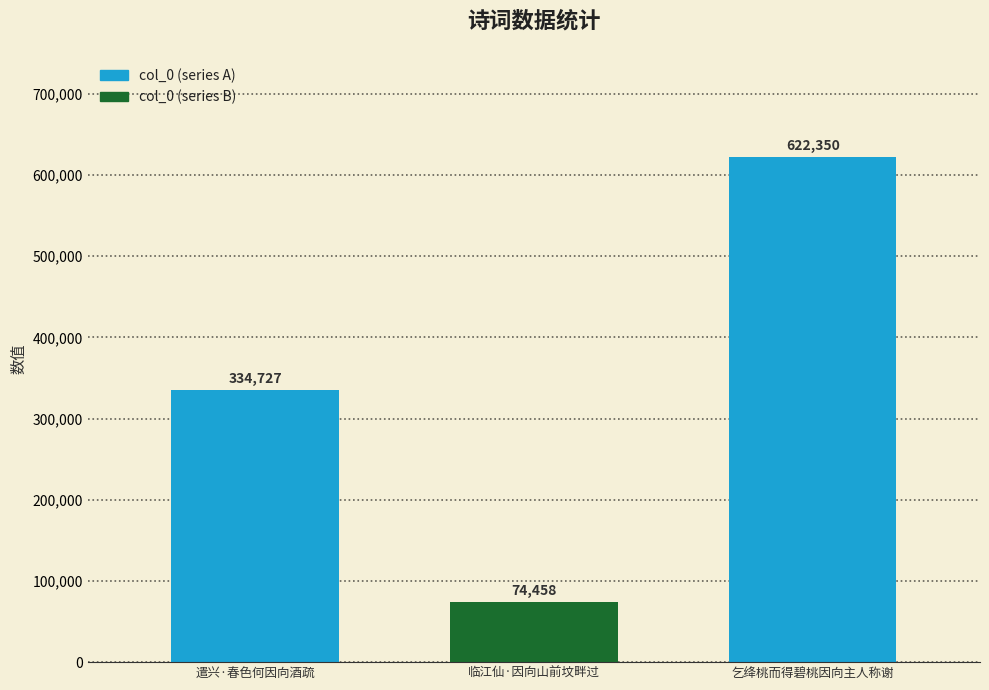

Between 乞绛桃而得碧桃因向主人称谢 and 临江仙·因向山前坟畔过, which is larger?

乞绛桃而得碧桃因向主人称谢